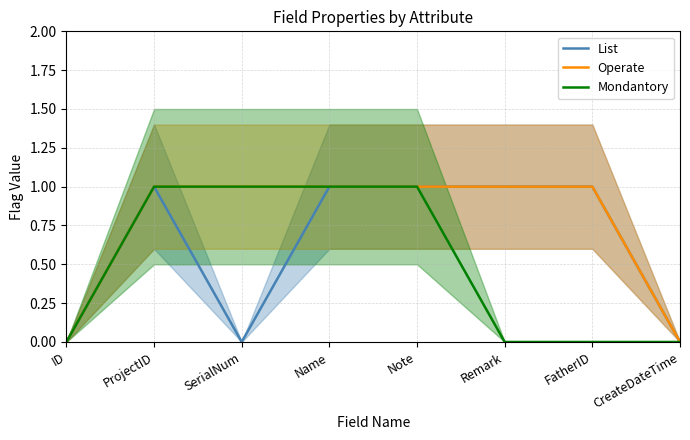

What is the label of the 5th point from the left?

Note